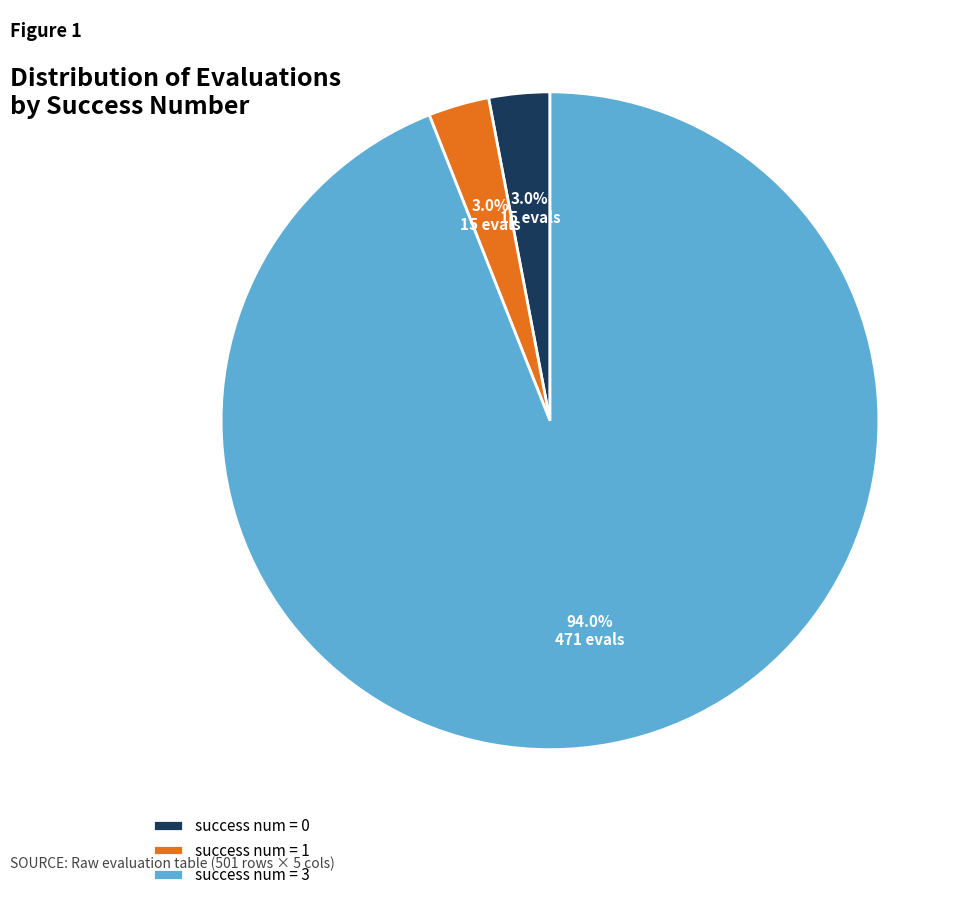

To the nearest percent, what is the average slice percentage?

33%